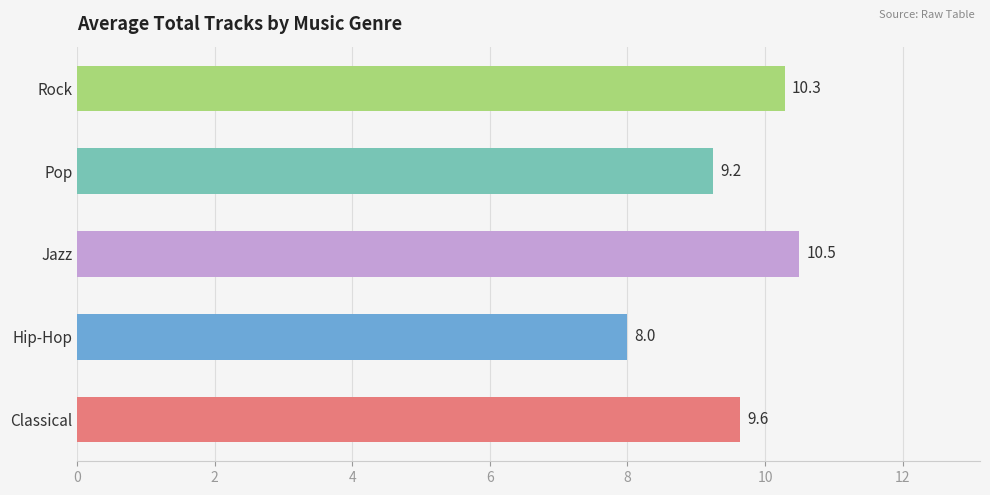

List the labels in order of value, largest first.

Jazz, Rock, Classical, Pop, Hip-Hop